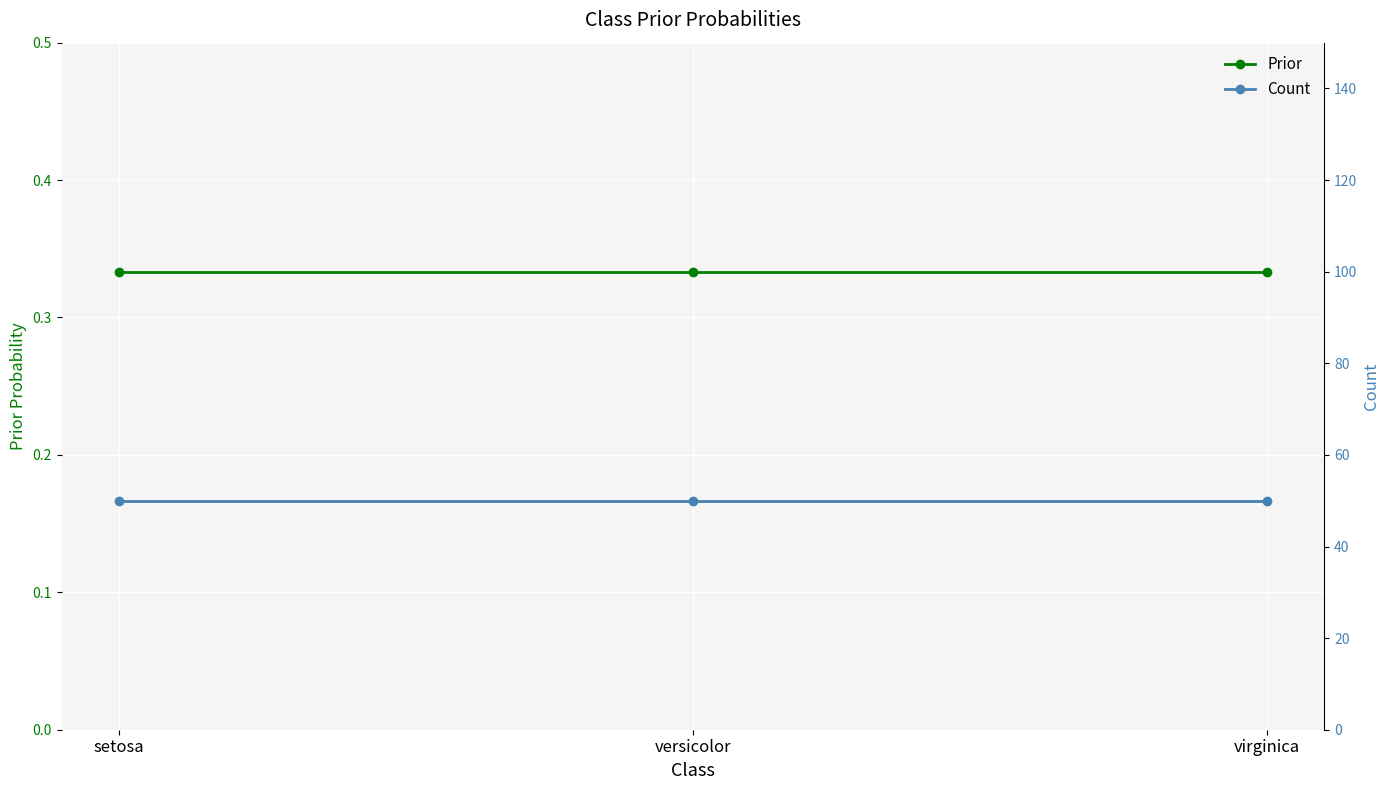

Which series has the widest spread of values?

Prior